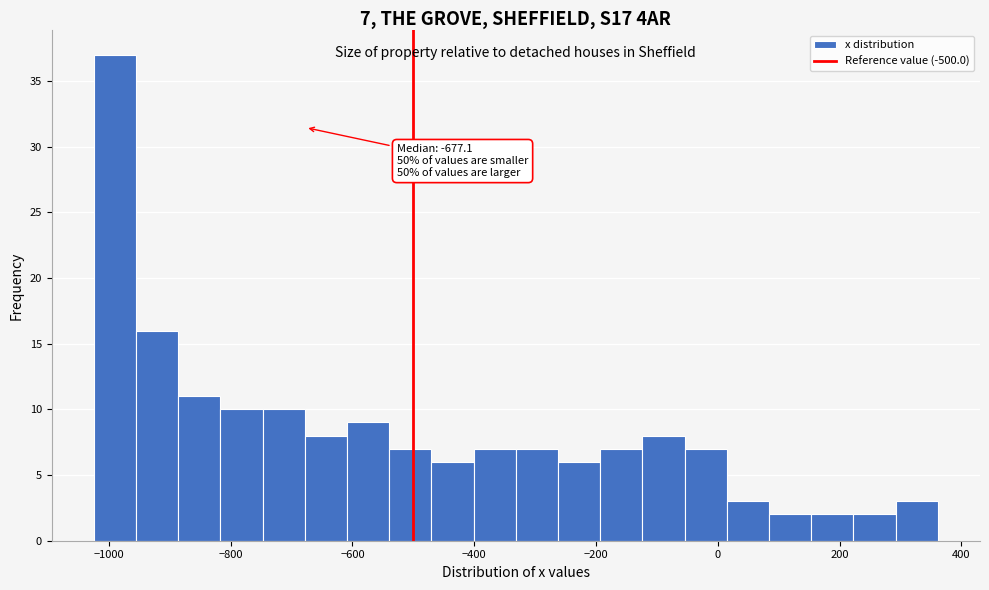

Read against the x-axis, roughly where is the centre of the tallest bar?

-1000